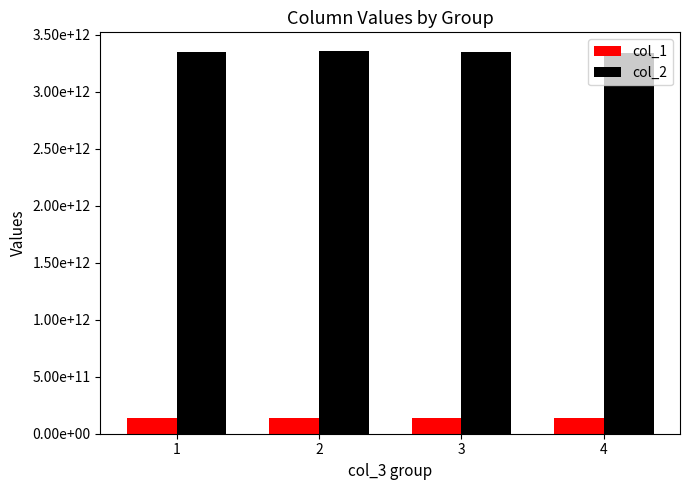

What is the average value of the col_2 series?

3349034378710.0